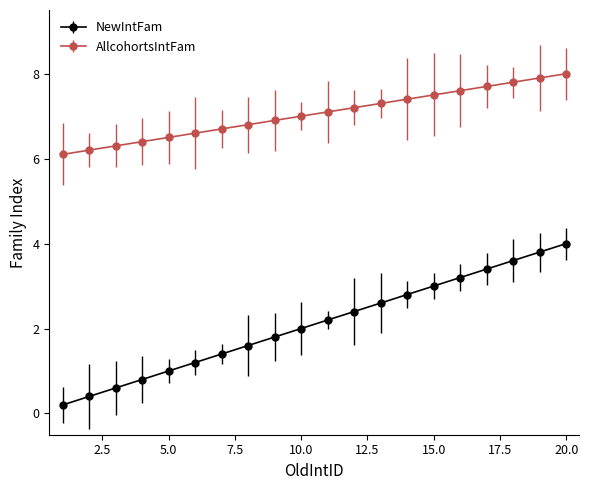

Which series has the largest total across all categories?

AllcohortsIntFam